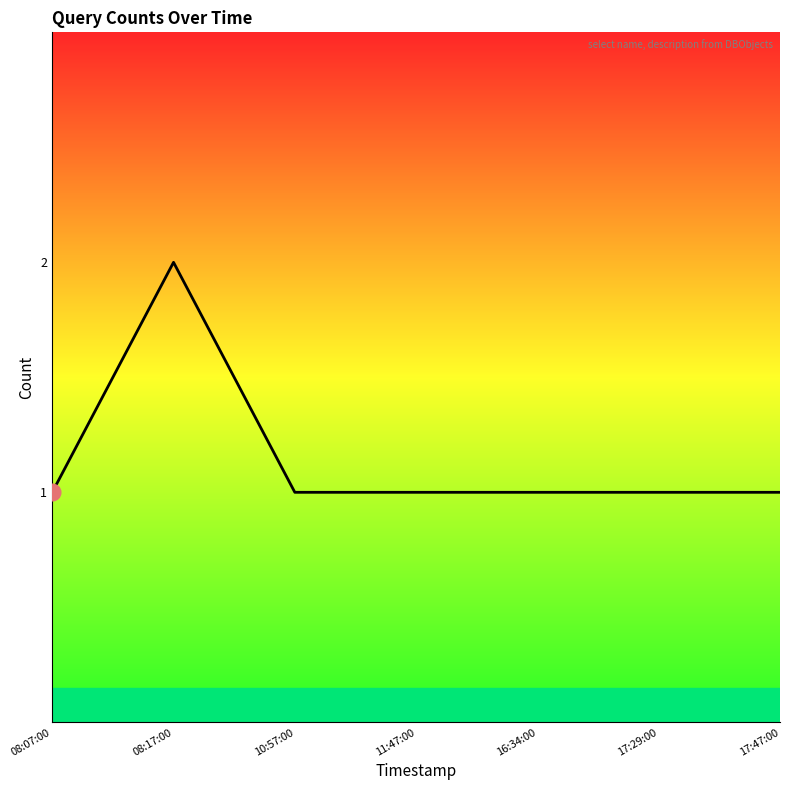

What is the change in value from 08:17:00 to 11:47:00?

-1